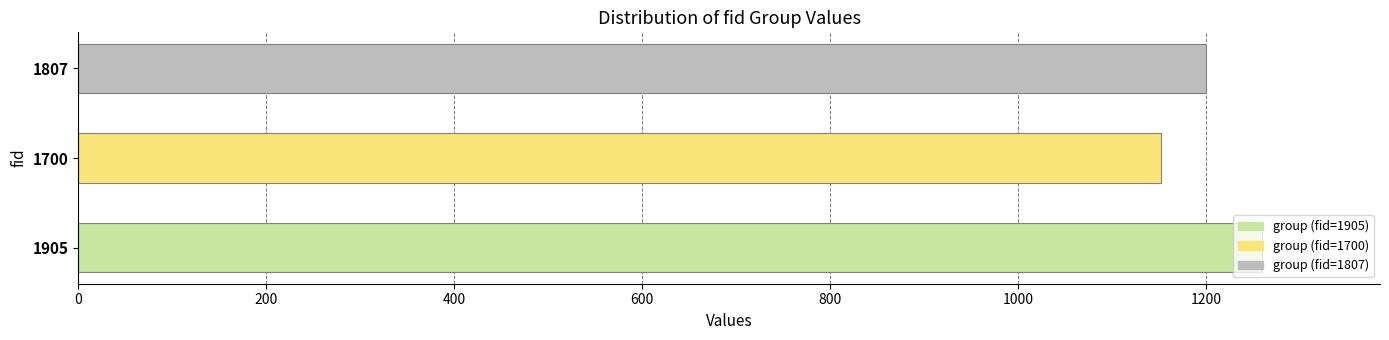

How many bars are there in total?

3